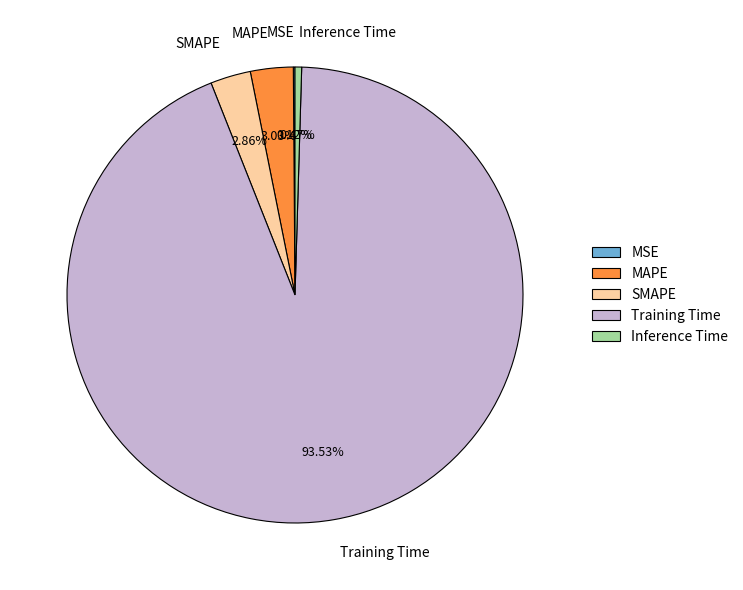

Which slice is the largest?

Training Time